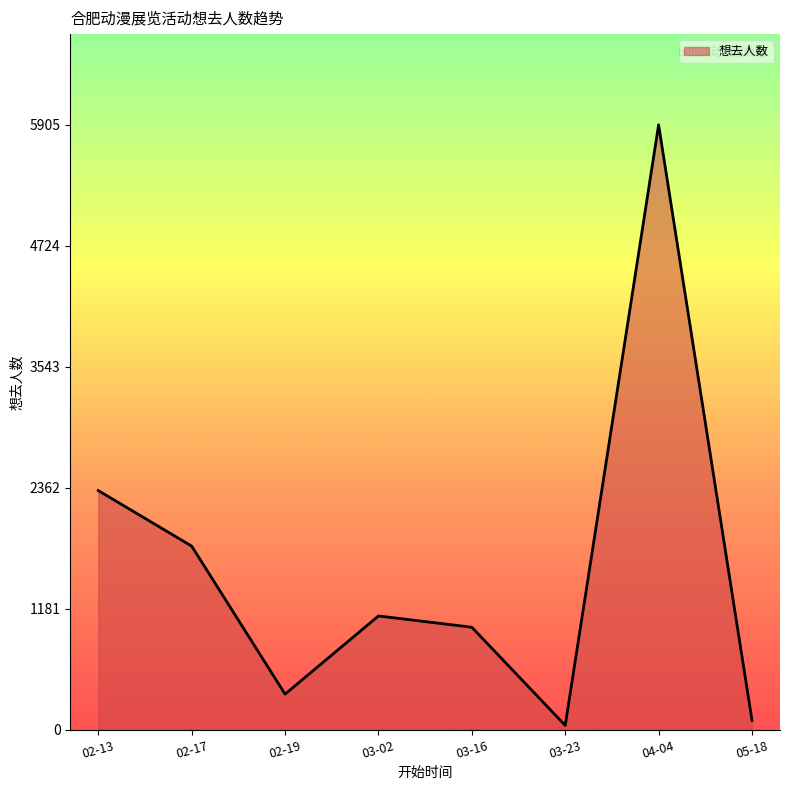

What is the maximum value shown in the chart?

5905